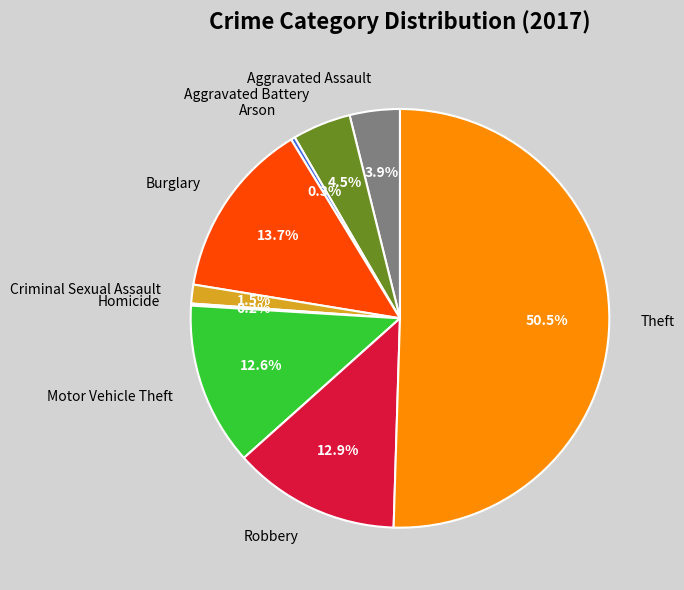

Approximately how many times larger is the value at Motor Vehicle Theft compared to Arson?

39.0